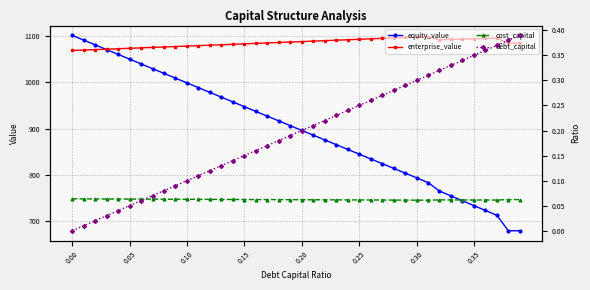

At how many categories does at least one series exceed 749?

40